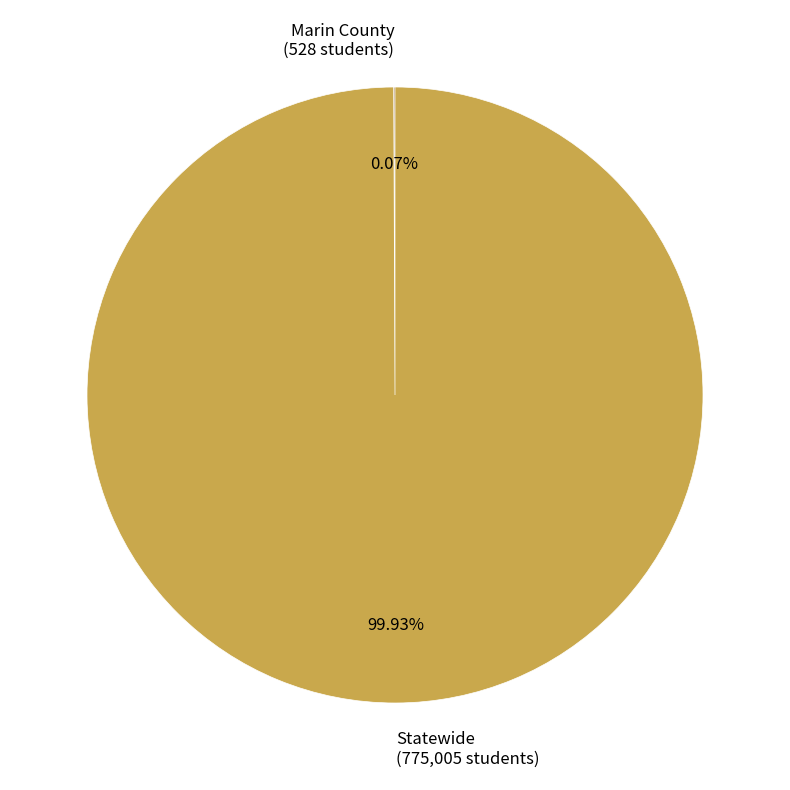

Is there any slice that represents more than half of the pie?

Yes